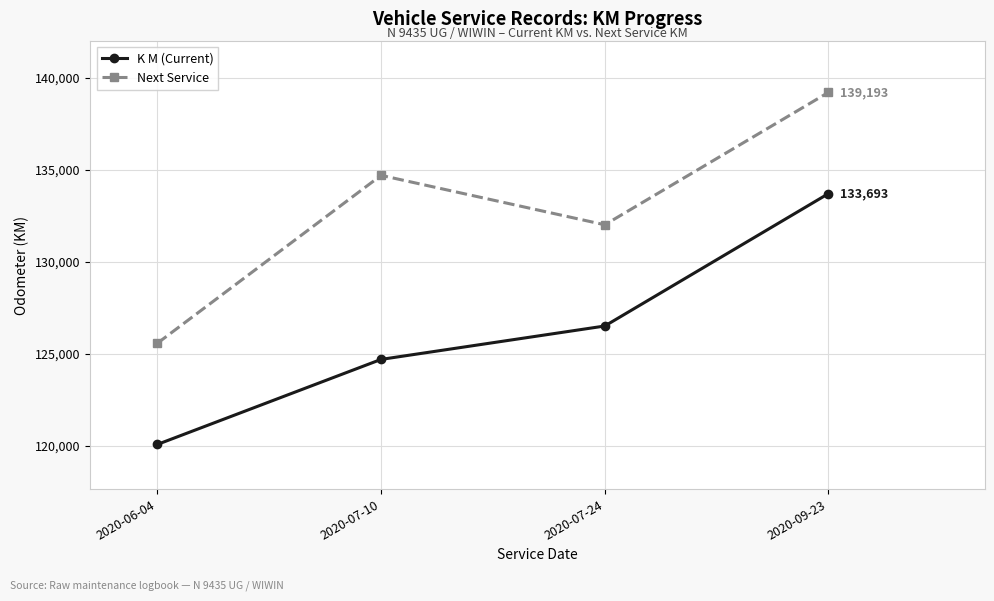

What is the difference between the highest and lowest values at 2020-06-04?

5500